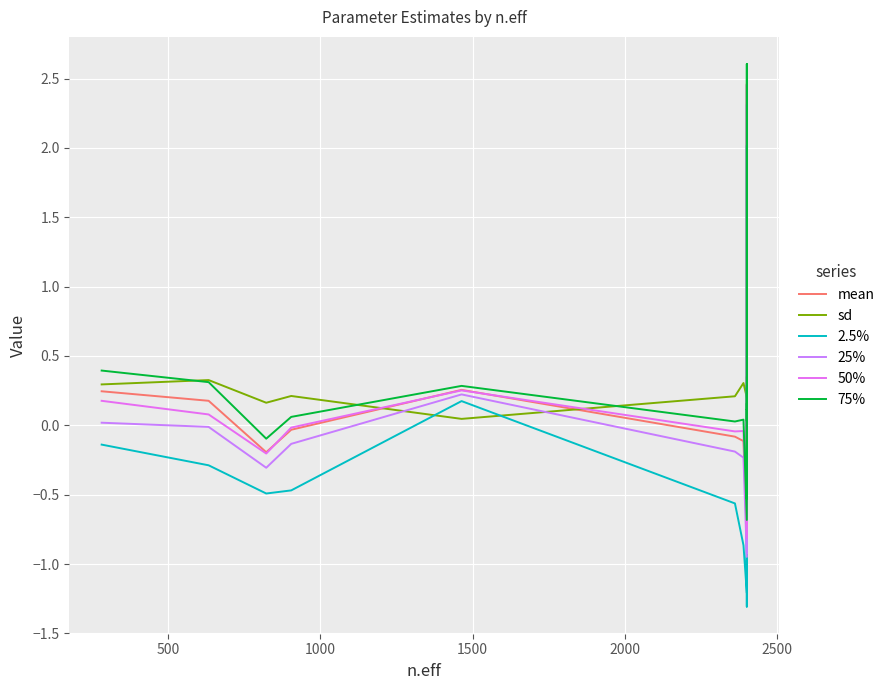

At how many categories does at least one series exceed 1?

1